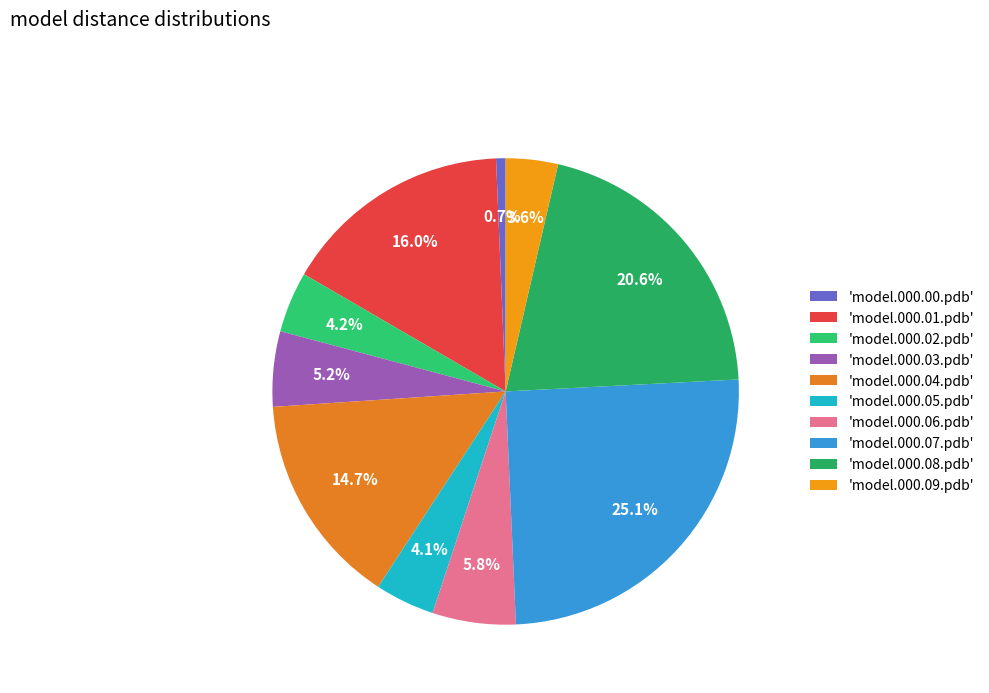

How many slices are in this pie chart?

10